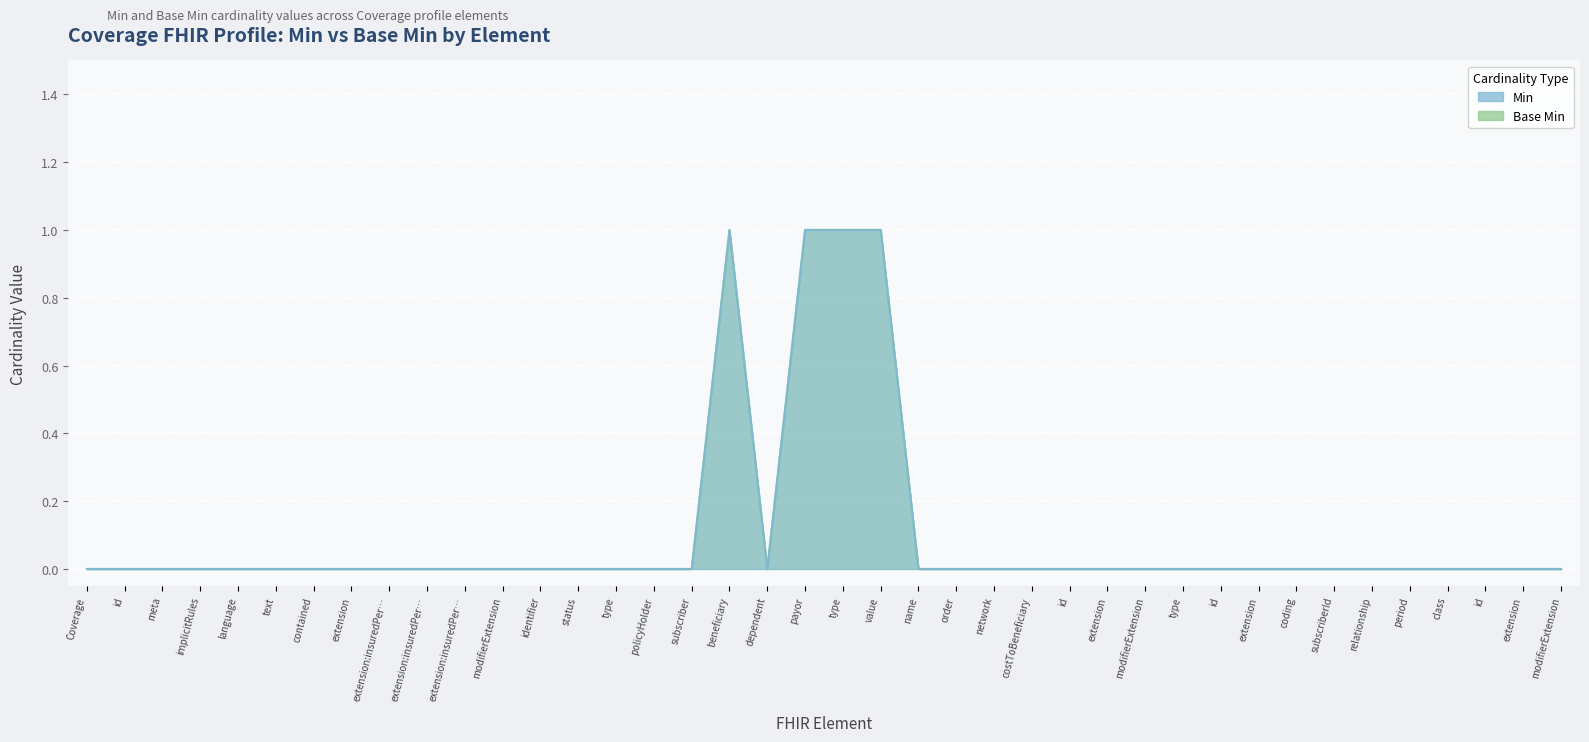

True or false: Base Min and Min cross at least once.

False